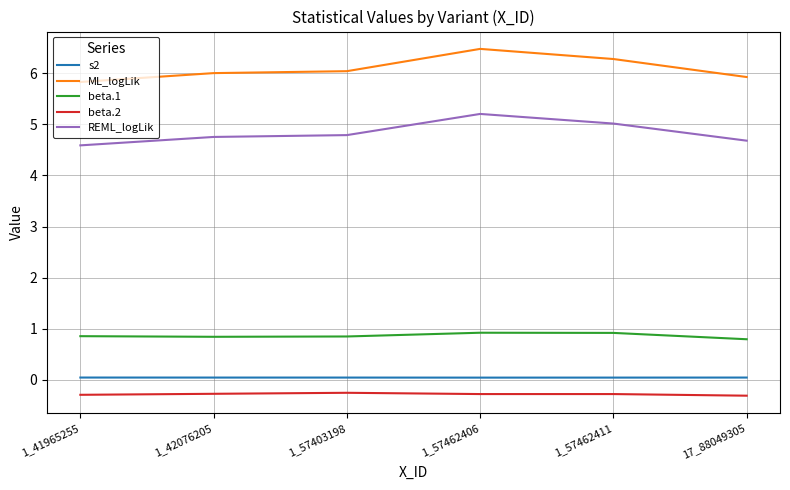

True or false: s2 and ML_logLik cross at least once.

False